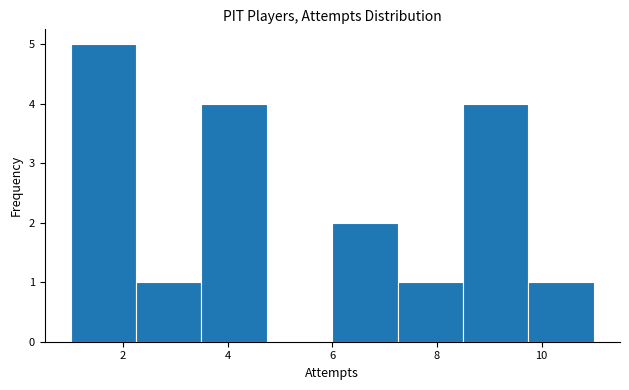

What is the height of the bar covering 8.50 to 9.75 on the x-axis? Neither the bar edges nor the heights are printed on the chart, so give them approximately, as read against the axes.

4